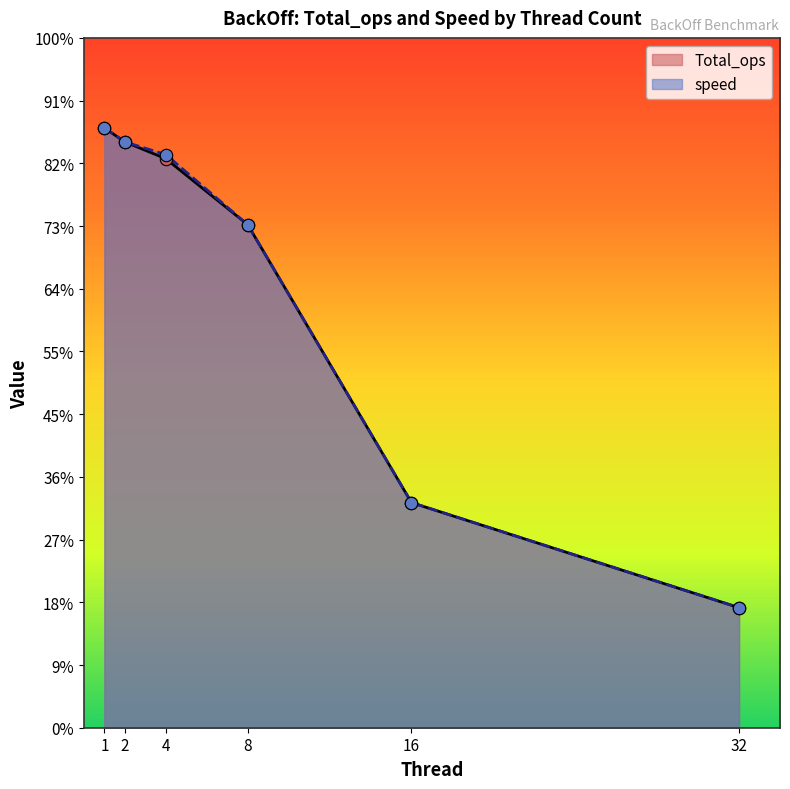

Which series has the largest Y range (max minus min)?

speed